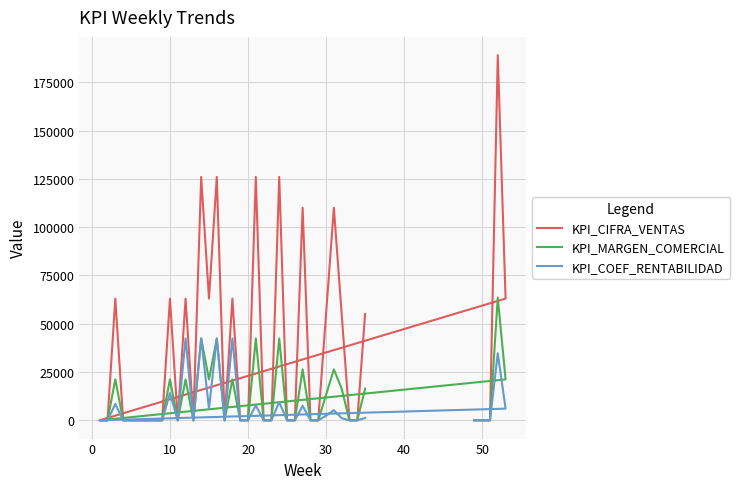

Does the chart display data point markers on the line(s)?

No